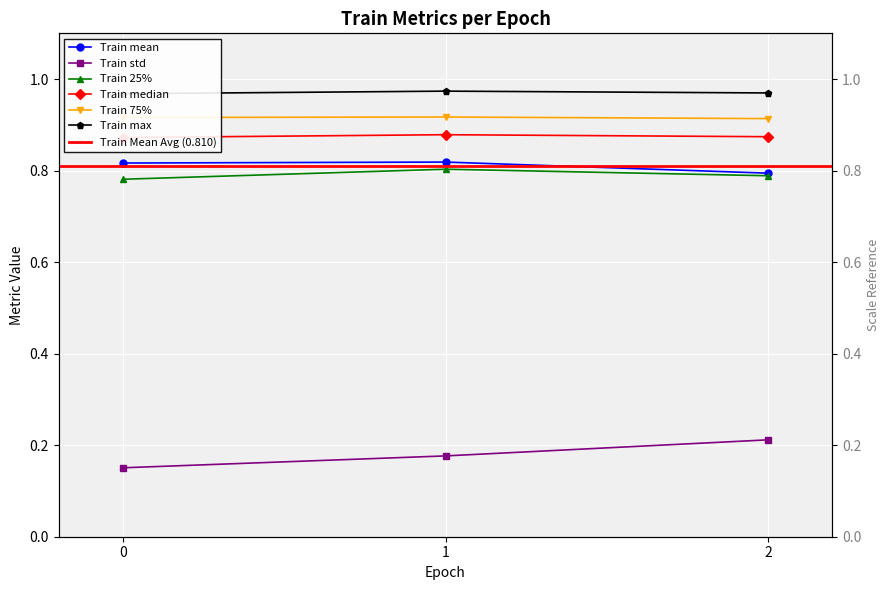

What is the value of the Train std point at the 3rd from the left?

0.2